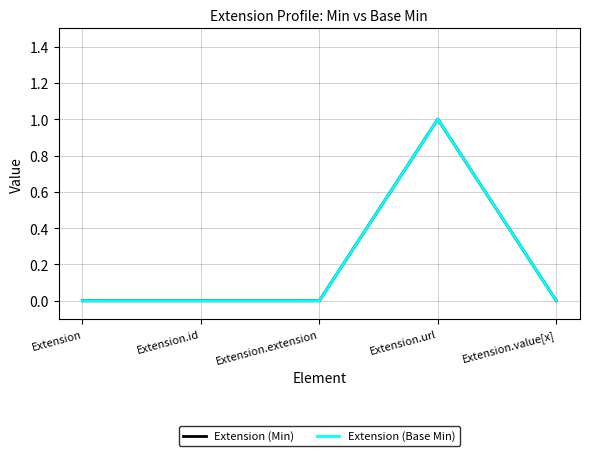

Does the chart display data point markers on the line(s)?

No